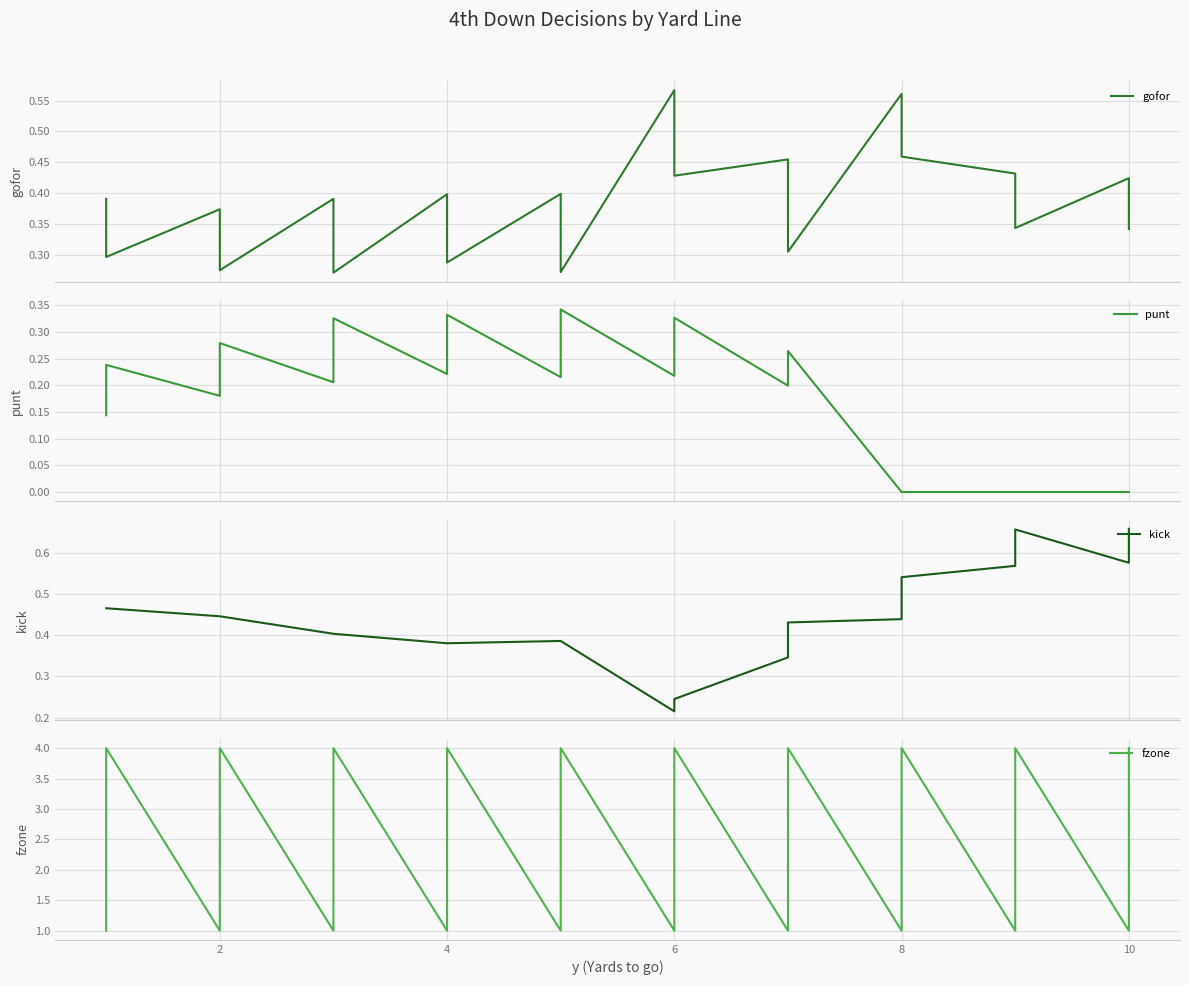

How many interior local peaks does the gofor series have?

8